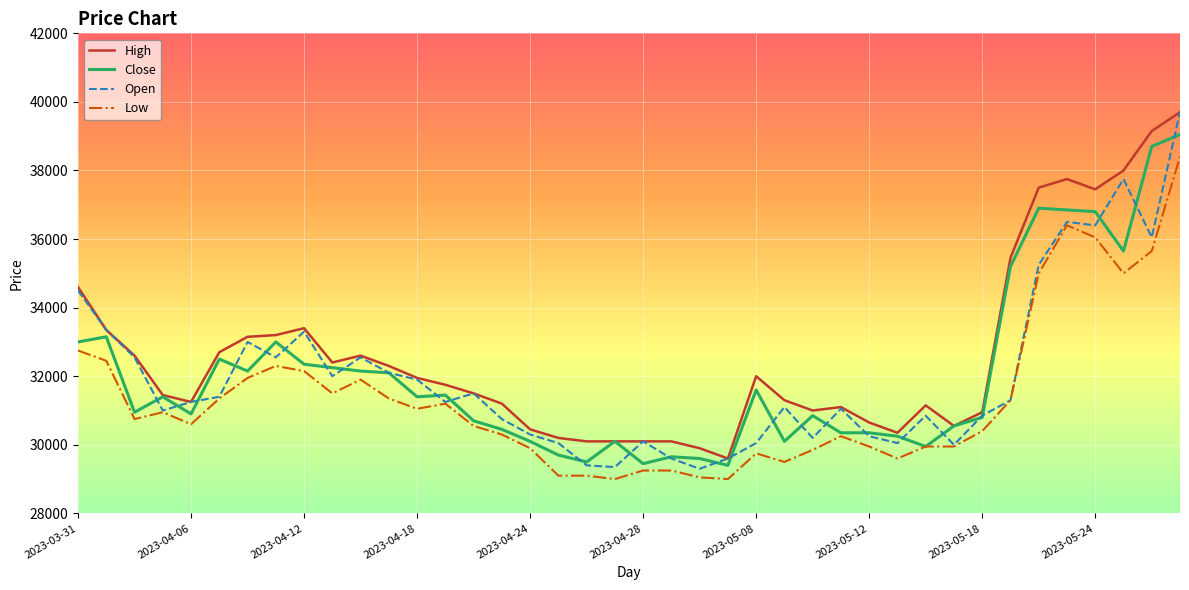

How many series are shown in this chart?

4